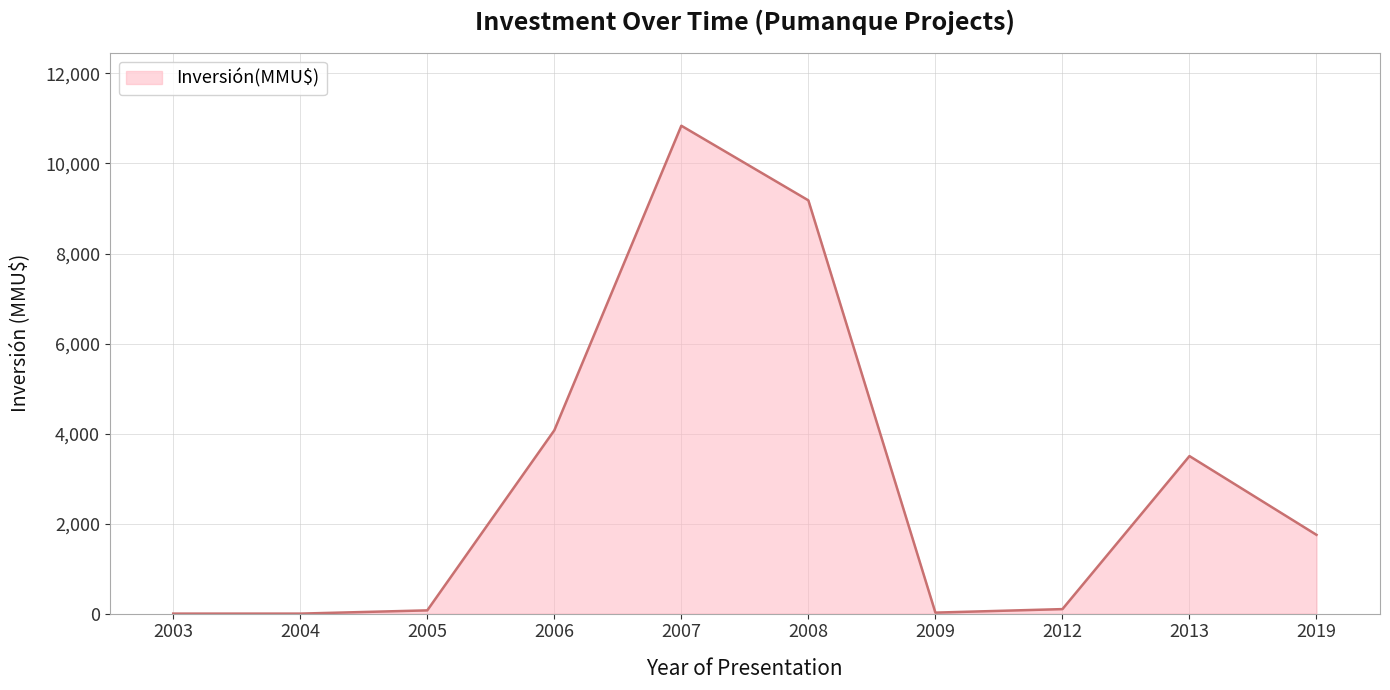

The chart shows a value of 10839 at 2007. True or false?

True